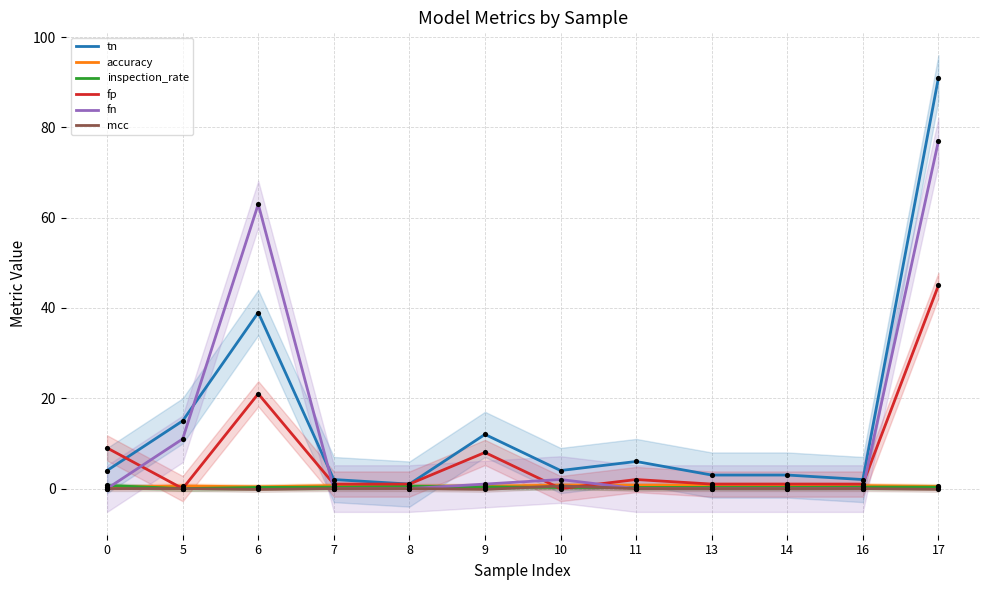

Which series reaches the maximum Y coordinate?

tn